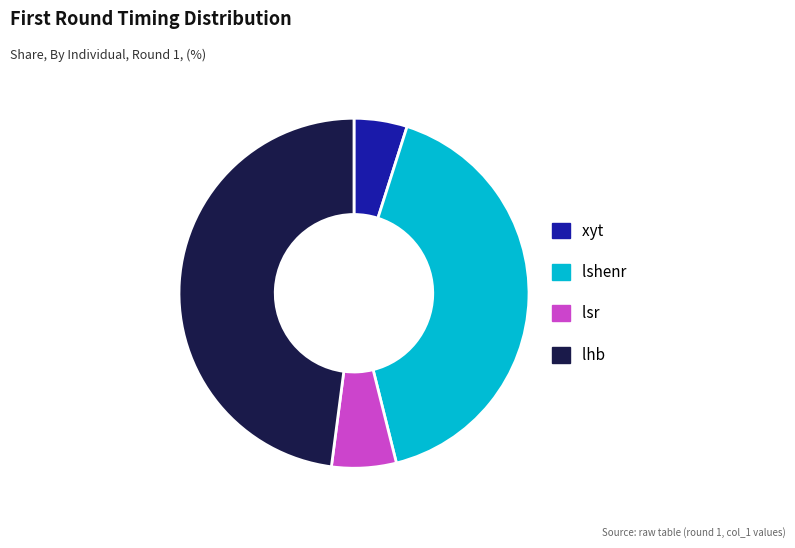

True or false: lsr accounts for 6% of the total.

True